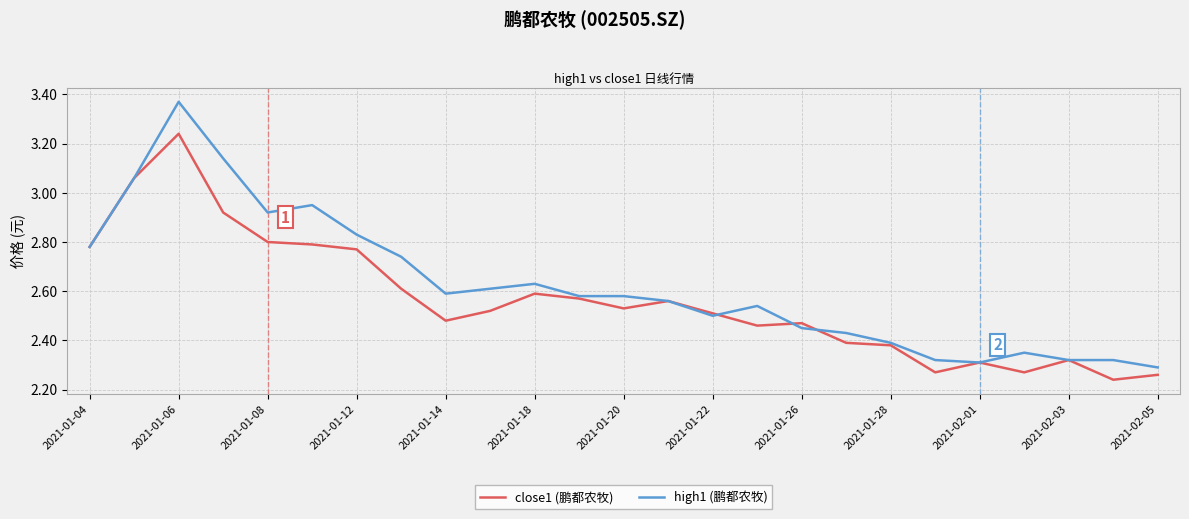

True or false: high1 (鹏都农牧) has more than 1 interior local peaks.

True